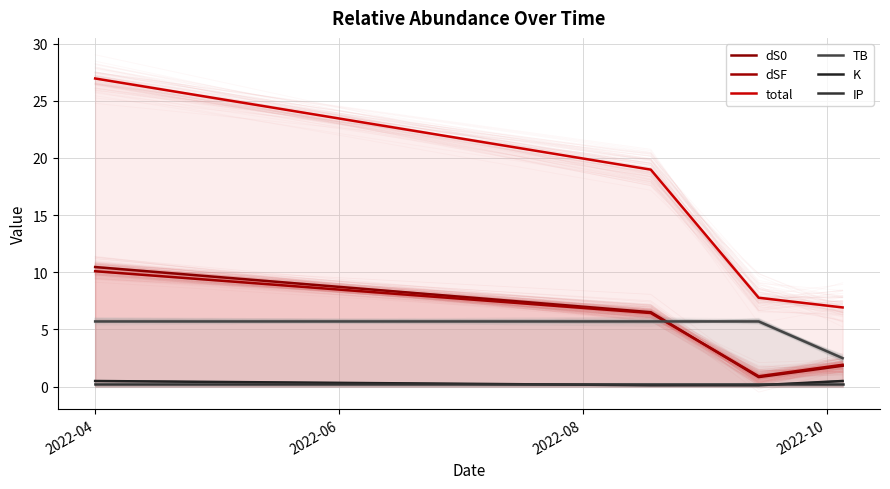

Between 2022-08 and 2022-04, which is larger?

2022-04